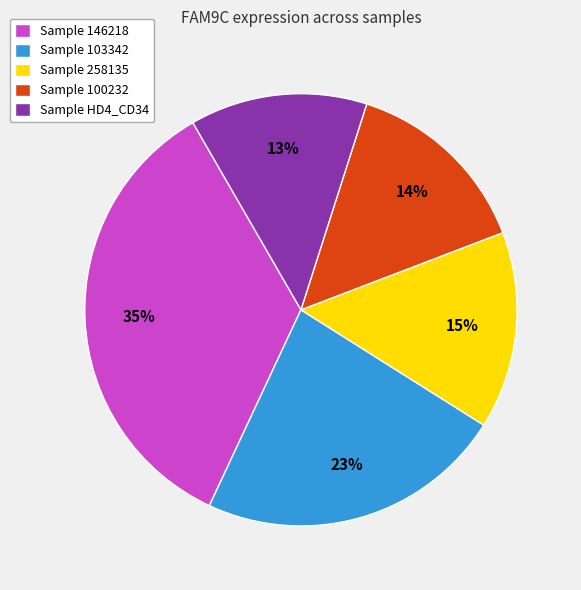

To the nearest percent, what percentage of the pie is Sample 103342?

23%